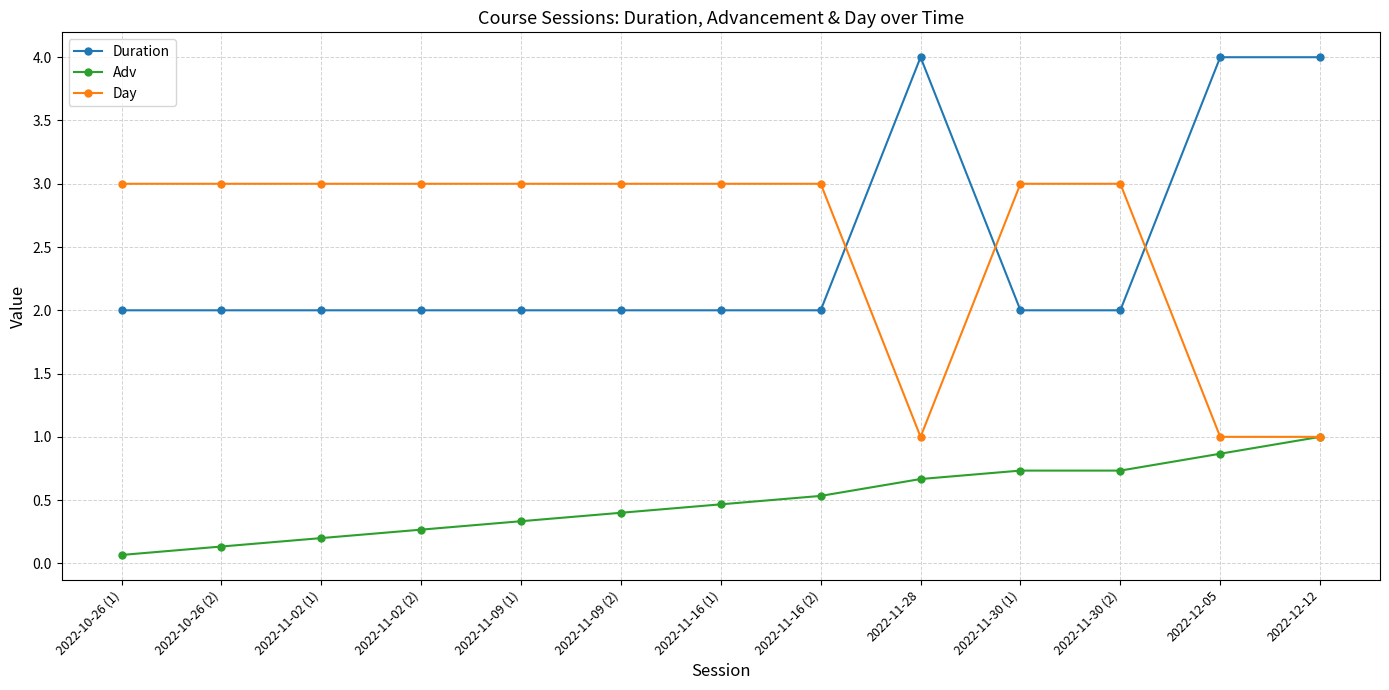

What is the label of the 7th point from the left?

2022-11-16 (1)